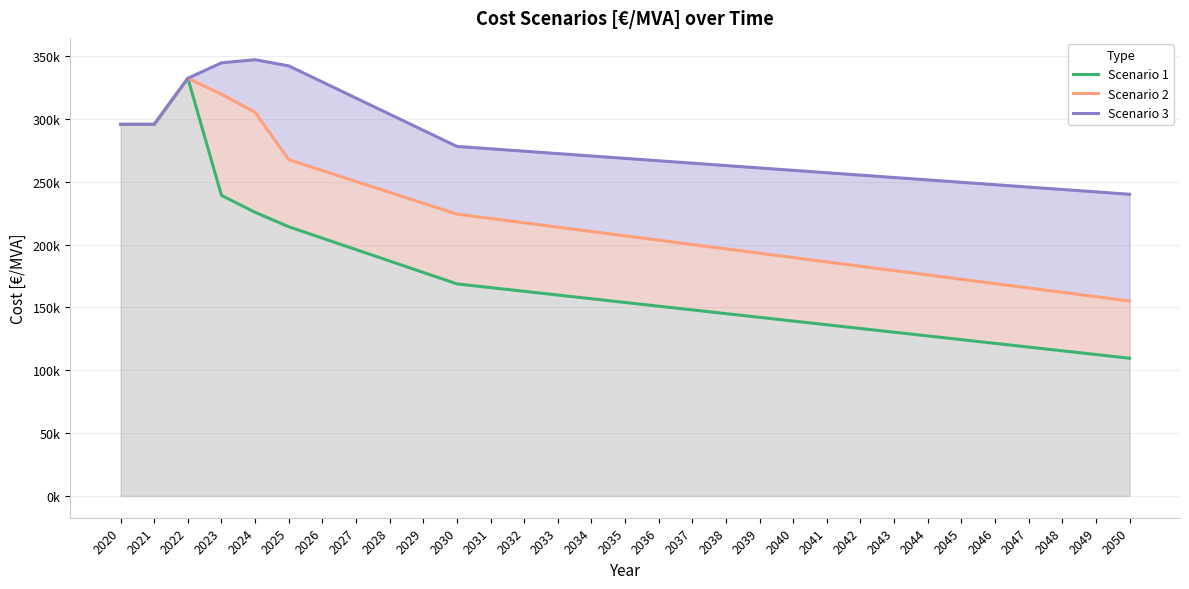

The Scenario 1 series shows 94032.5 at 2031. True or false?

False